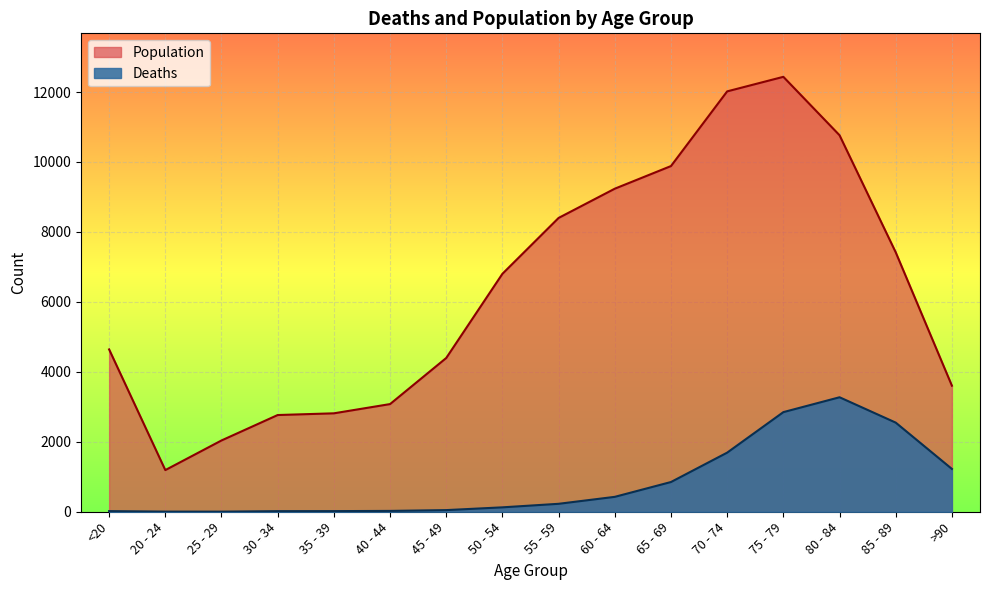

How many distinct data groups are displayed?

2